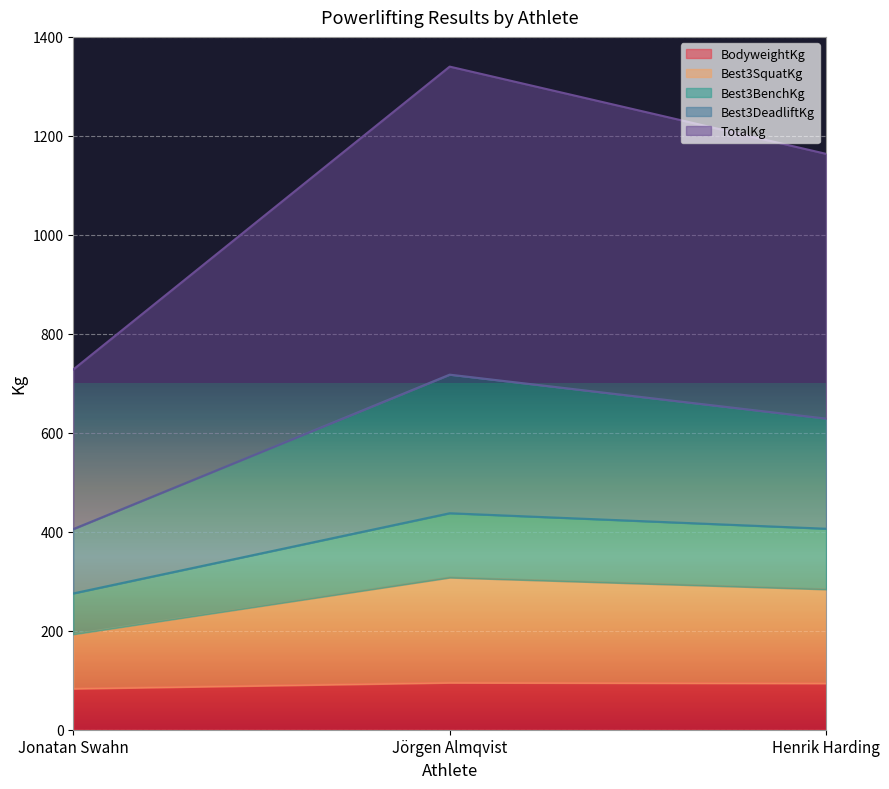

What position from the left is Jörgen Almqvist?

2